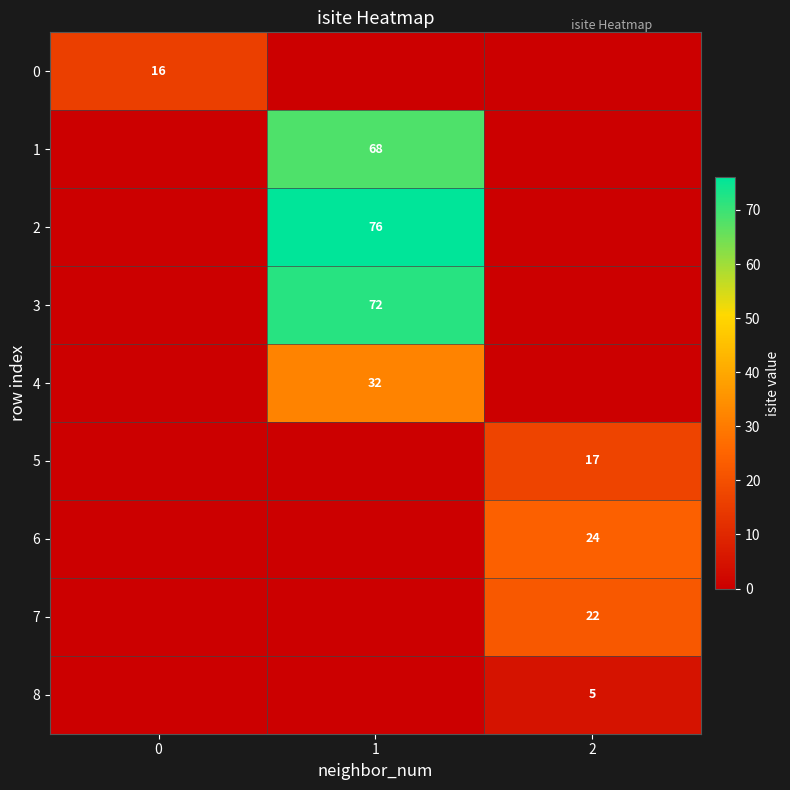

The value of 0 at 0 is 16. True or false?

True